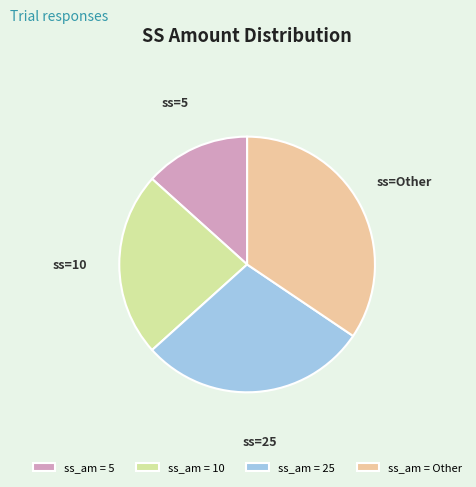

What is the largest slice in the pie chart?

ss_am = Other